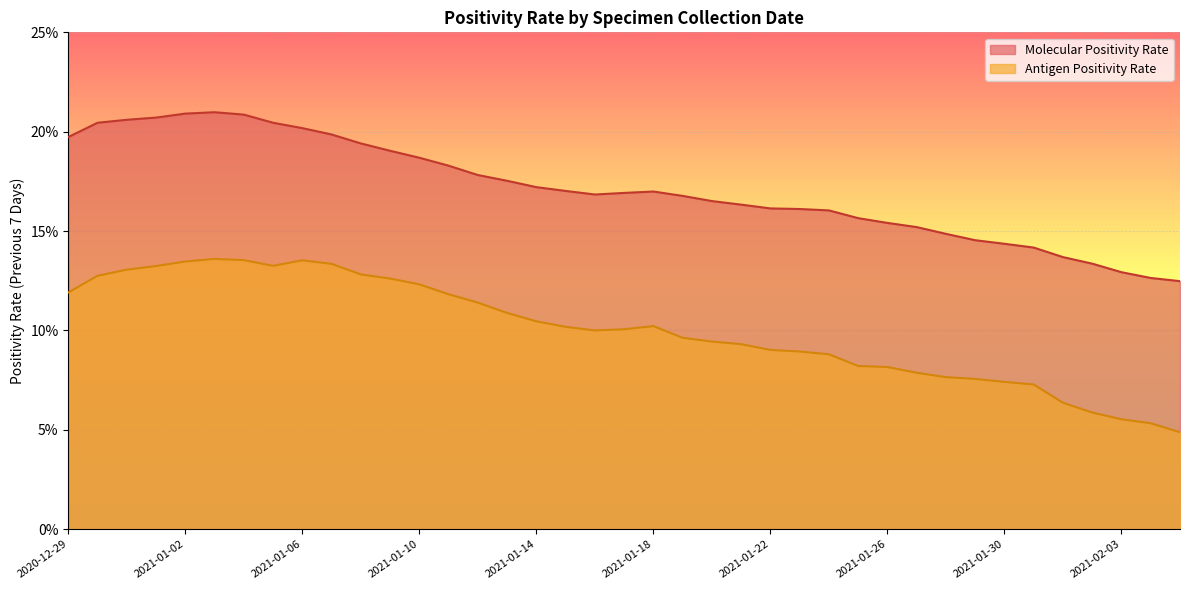

Is the value of Antigen Positivity Rate at 2021-01-30 greater than the value of Molecular Positivity Rate at 2020-12-31?

No